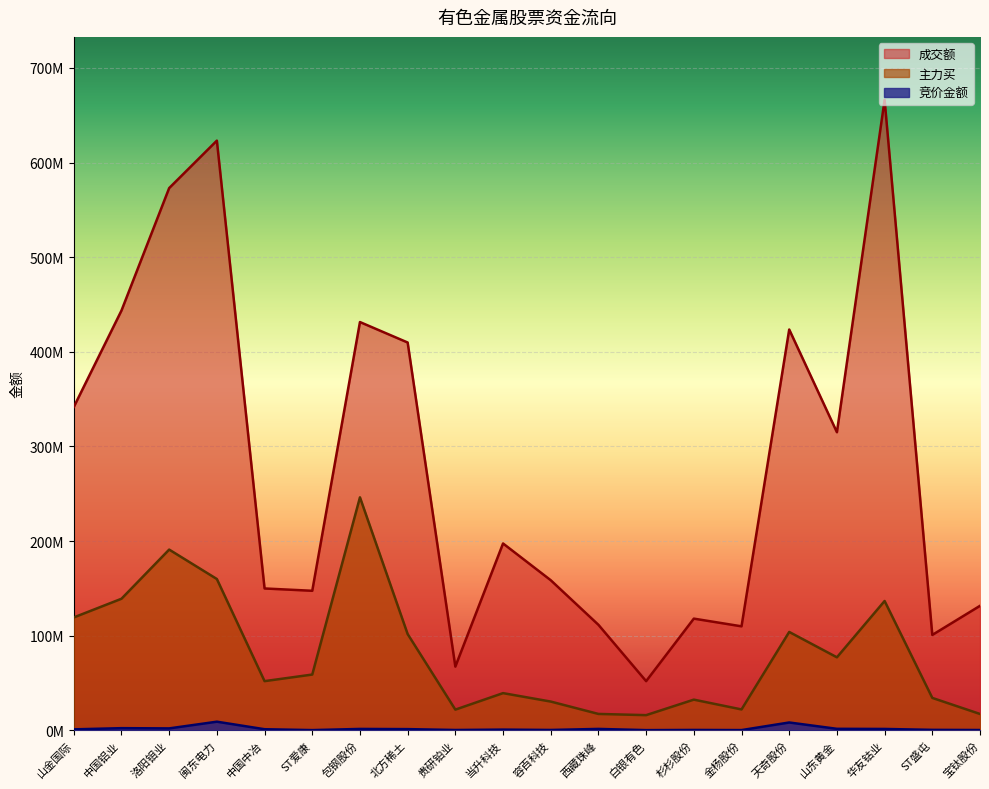

The value of 成交额 at 山东黄金 is 78922372. True or false?

False